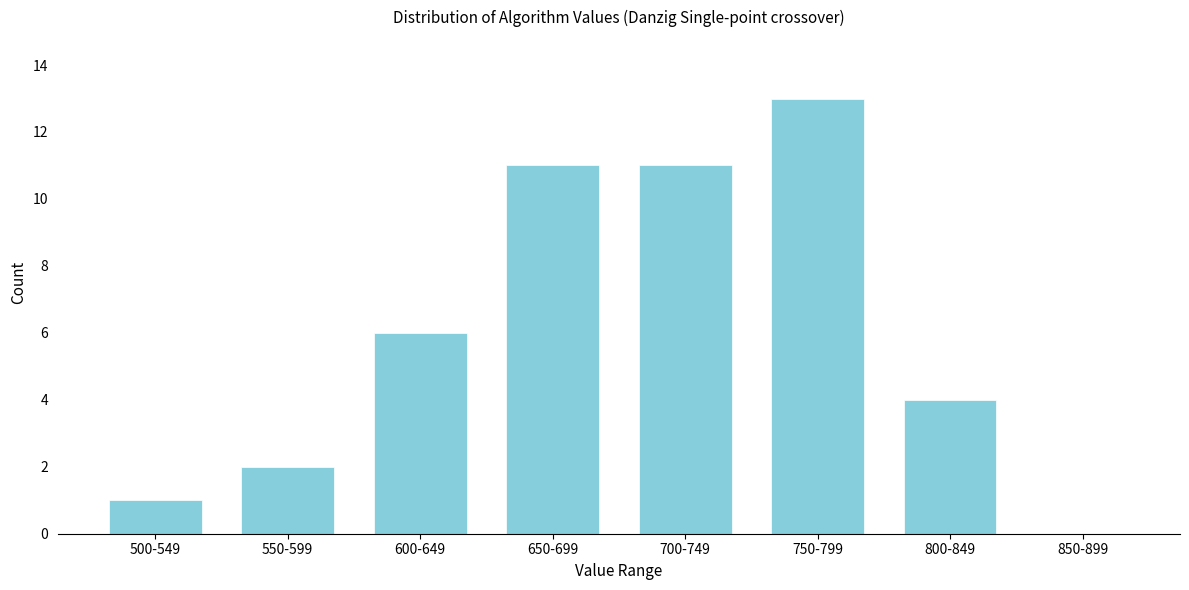

Reading right to left, transcribe all the data shown in this chart.

850-899=0	800-849=4	750-799=13	700-749=11	650-699=11	600-649=6	550-599=2	500-549=1